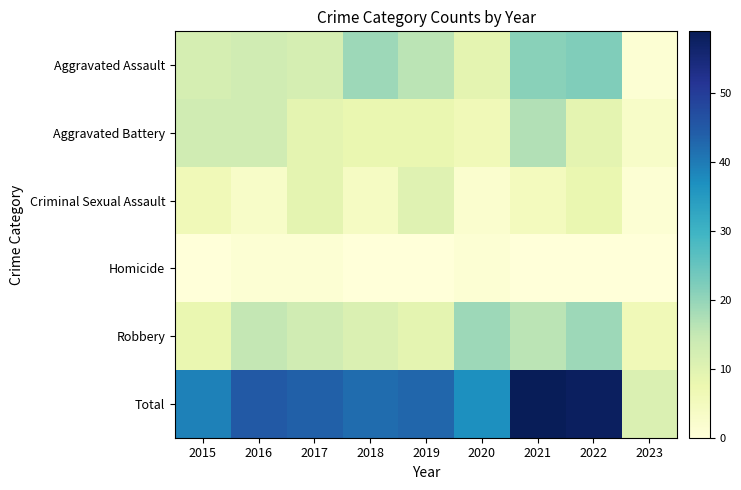

Between 2018 and 2016, which is larger?

2018